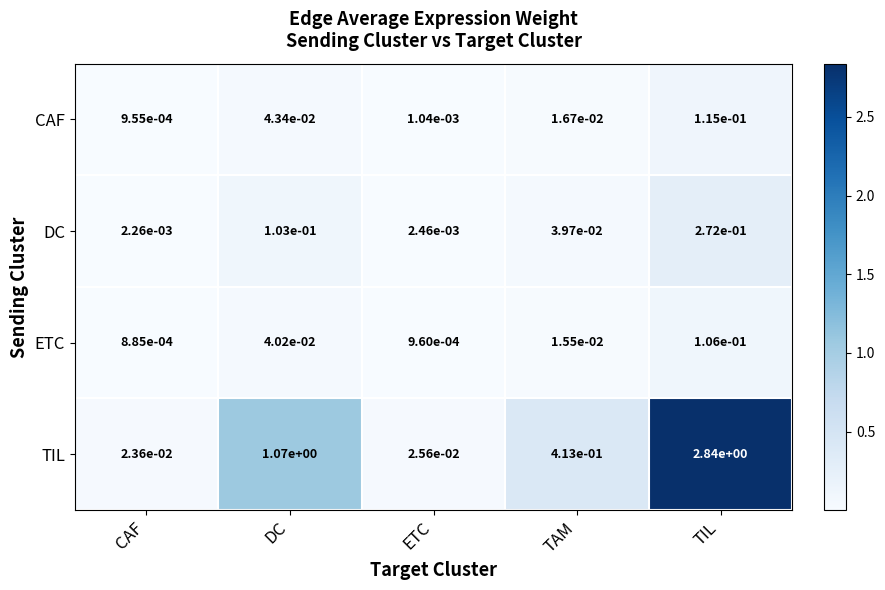

At which category is the sum across all series the highest?

TIL